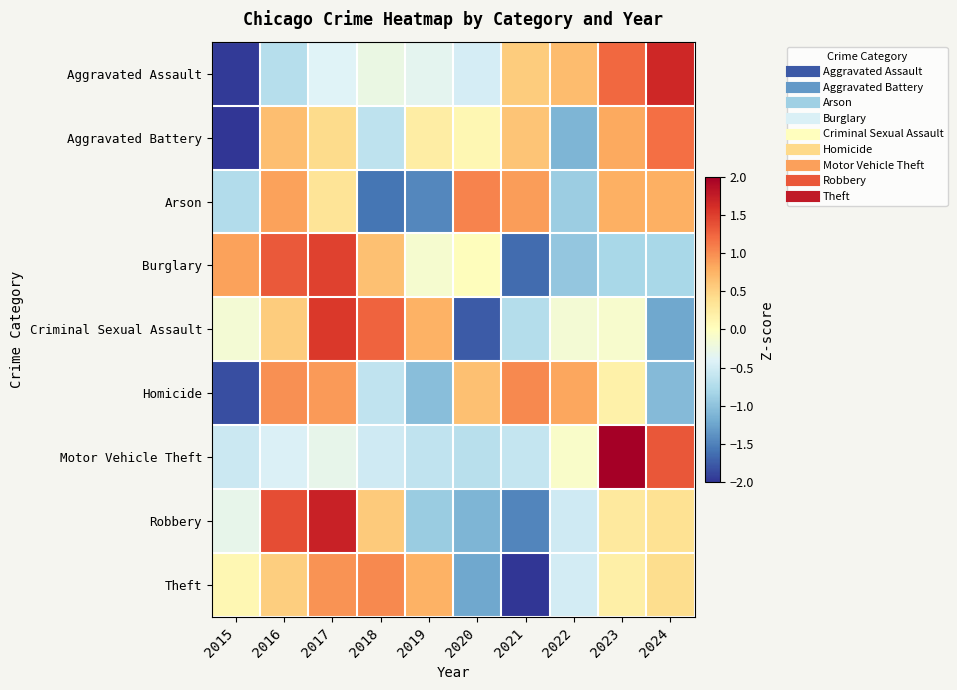

Between 2022 and 2023, which series saw the biggest shift?

Motor Vehicle Theft